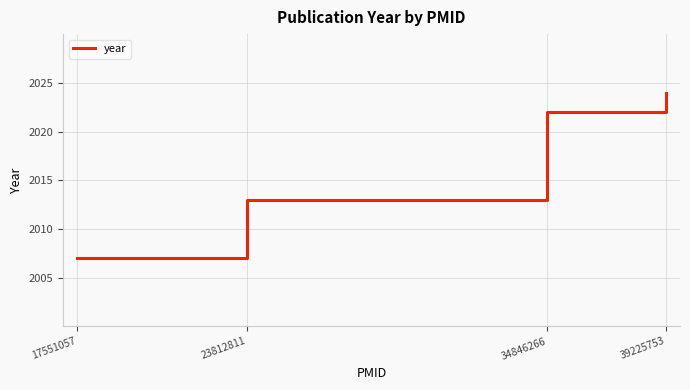

What is the sum of all values?

8066